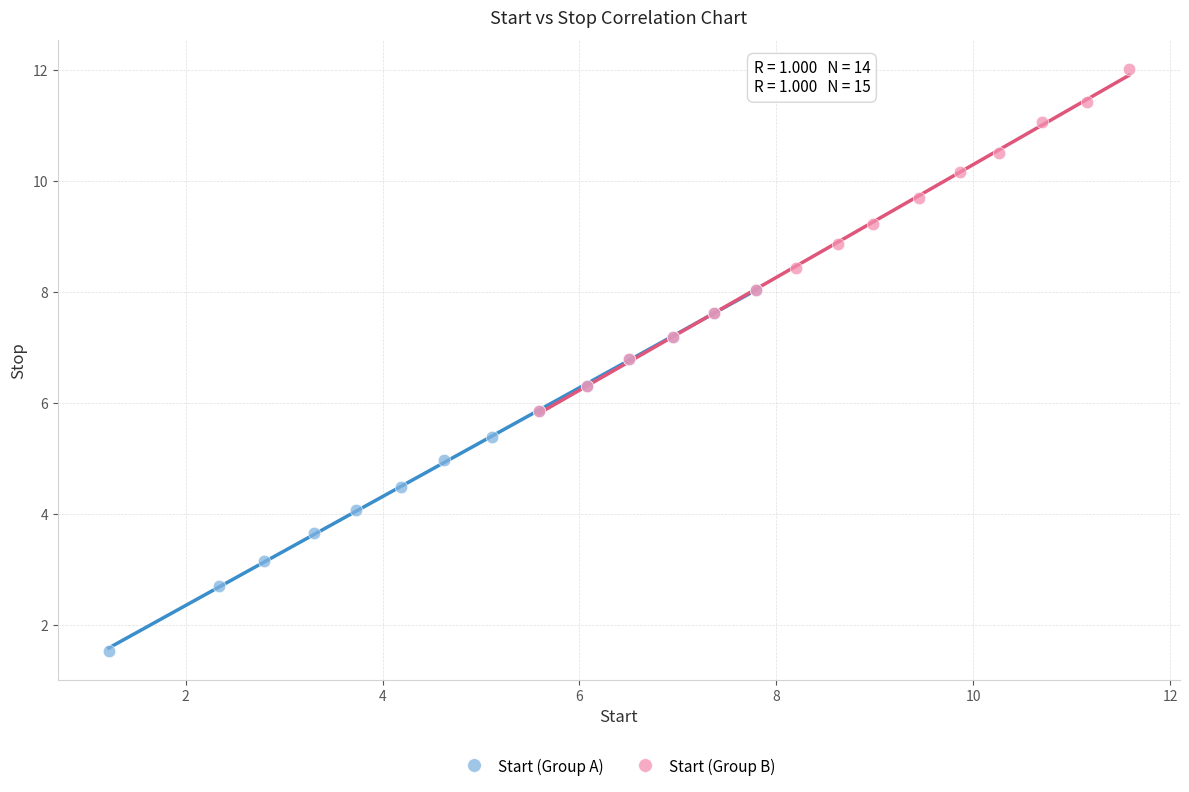

Which series has the largest Y range (max minus min)?

Start (Group A)